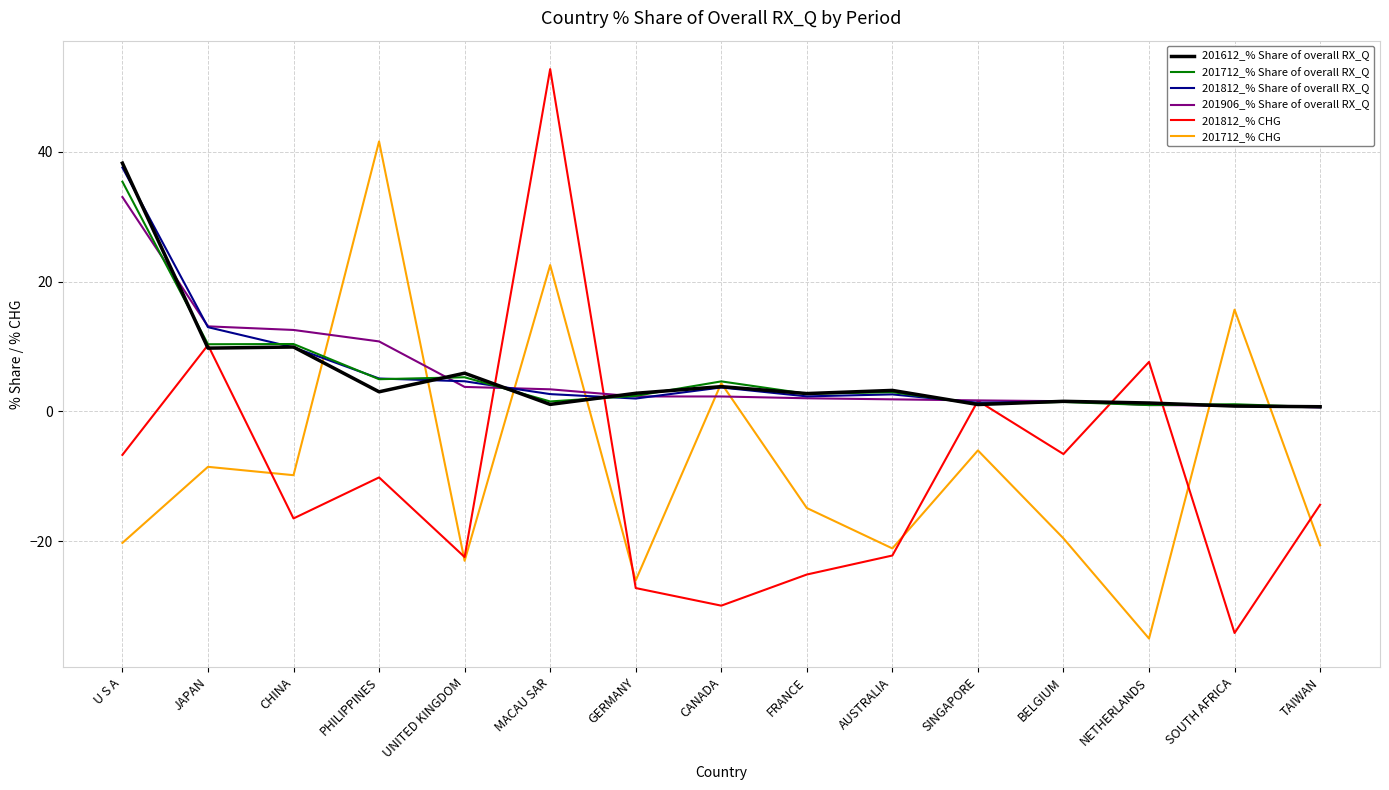

Is the value of 201812_% CHG at TAIWAN greater than the value of 201712_% Share of overall RX_Q at MACAU SAR?

No